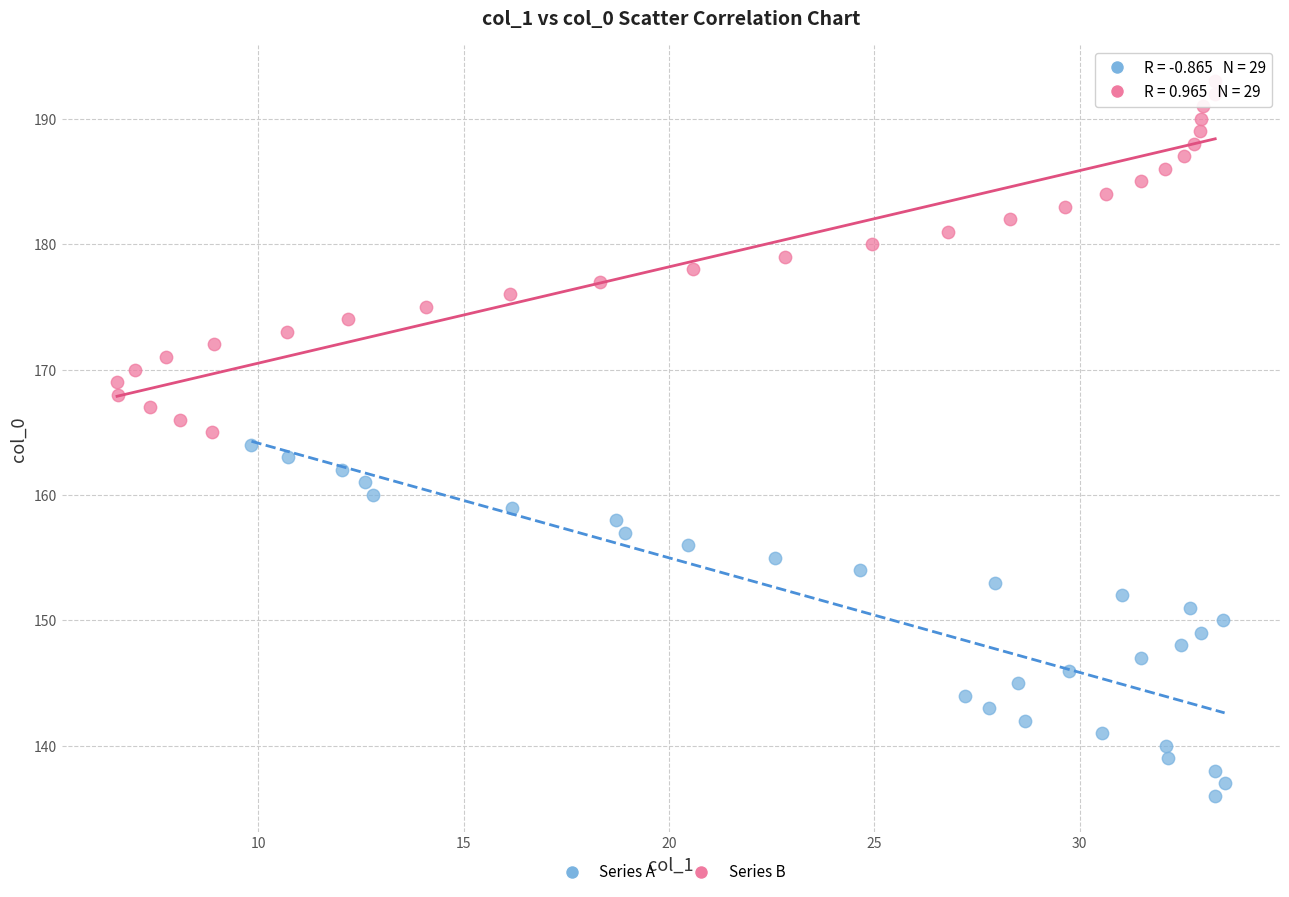

Which series contains the lowest Y value?

Series A